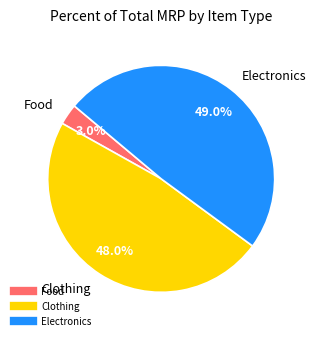

Does any single category account for the majority?

No